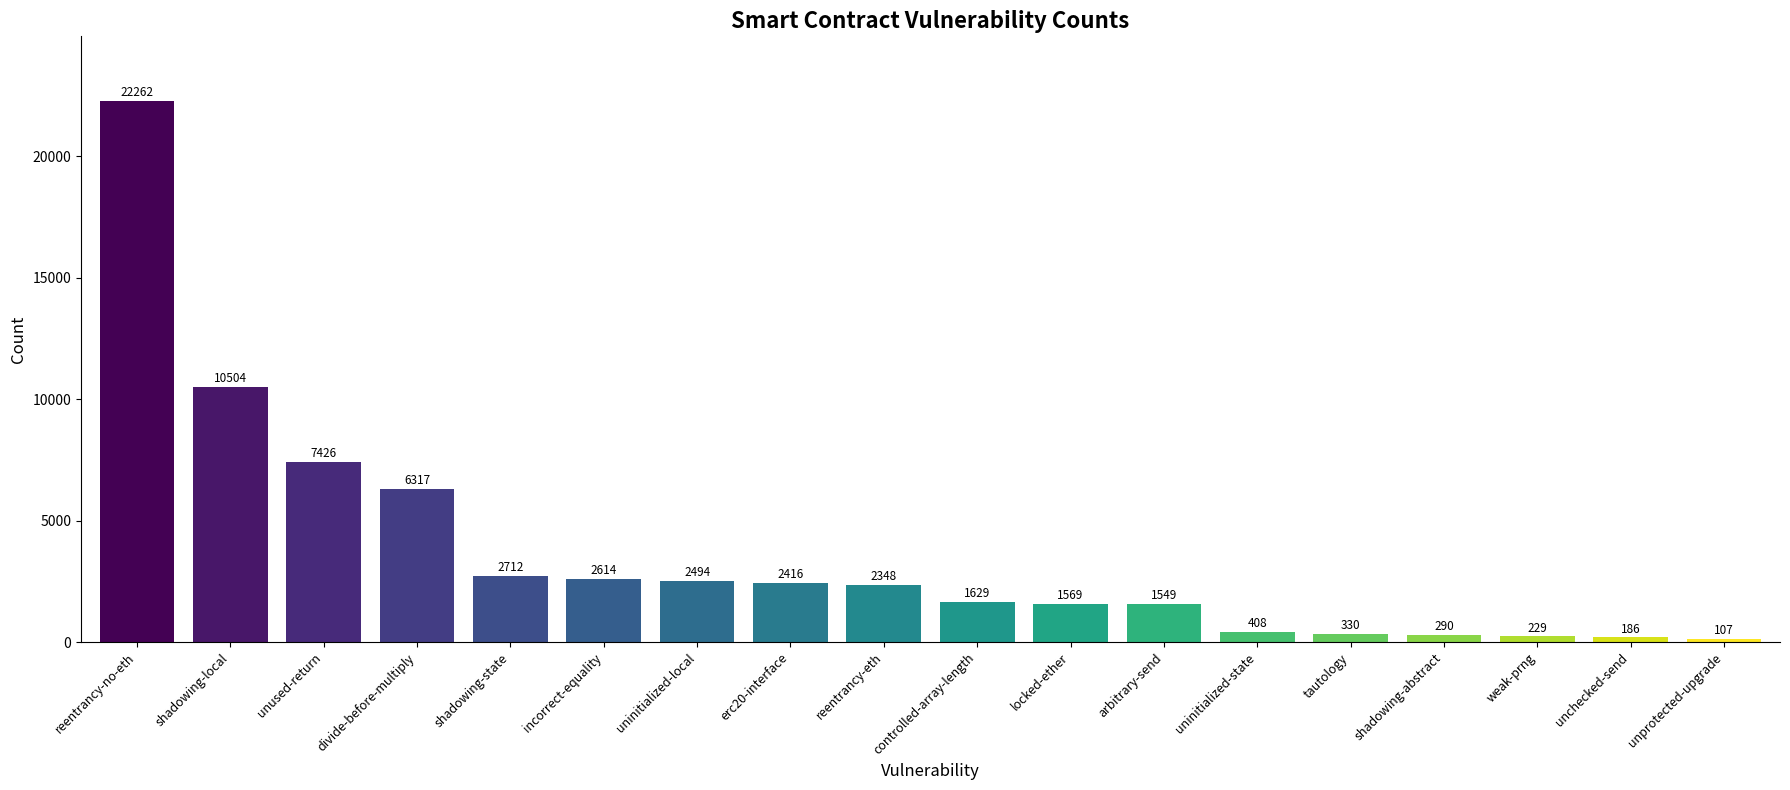

How many distinct data groups are displayed?

1